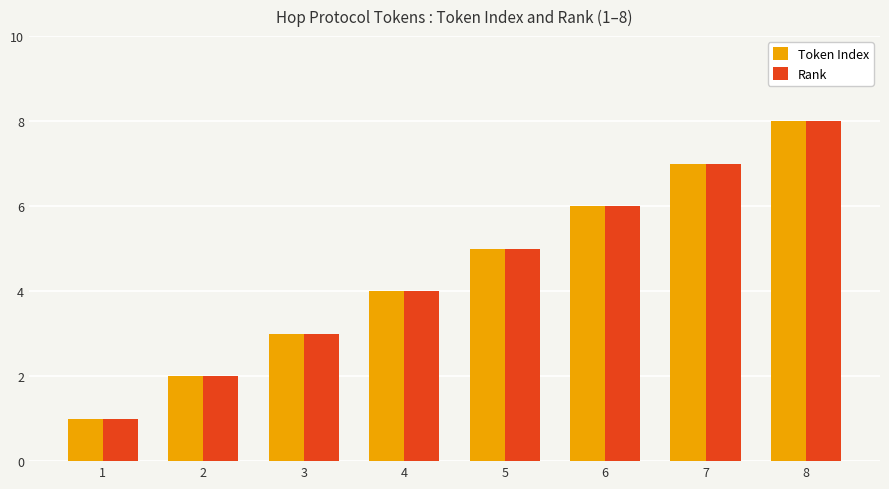

Reading left to right, transcribe all the data shown in this chart.

Token Index: 1	2	3	4	5	6	7	8
Rank: 1	2	3	4	5	6	7	8